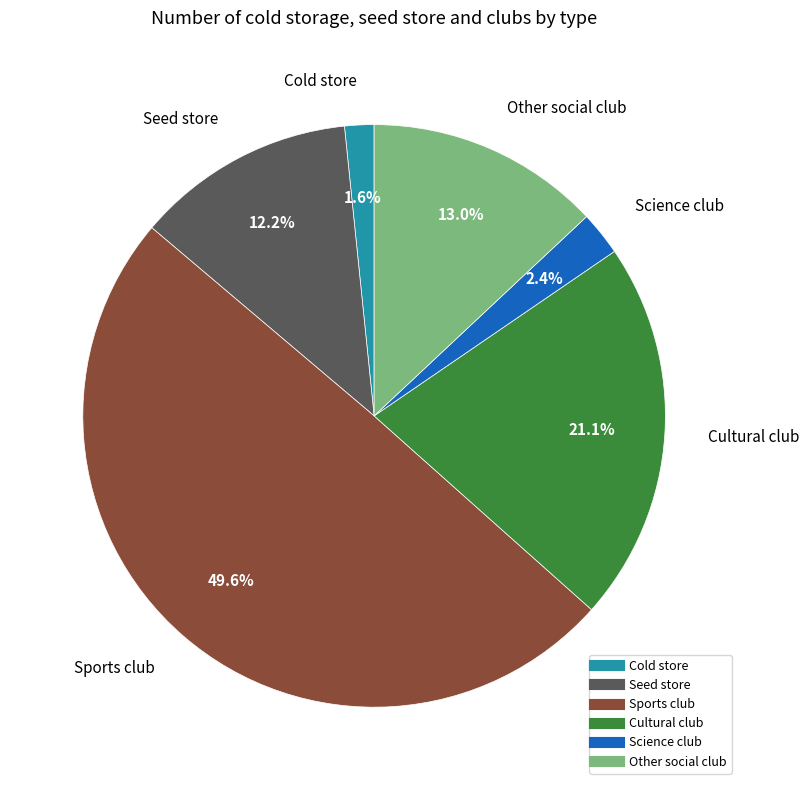

To the nearest percent, what is the average slice percentage?

17%